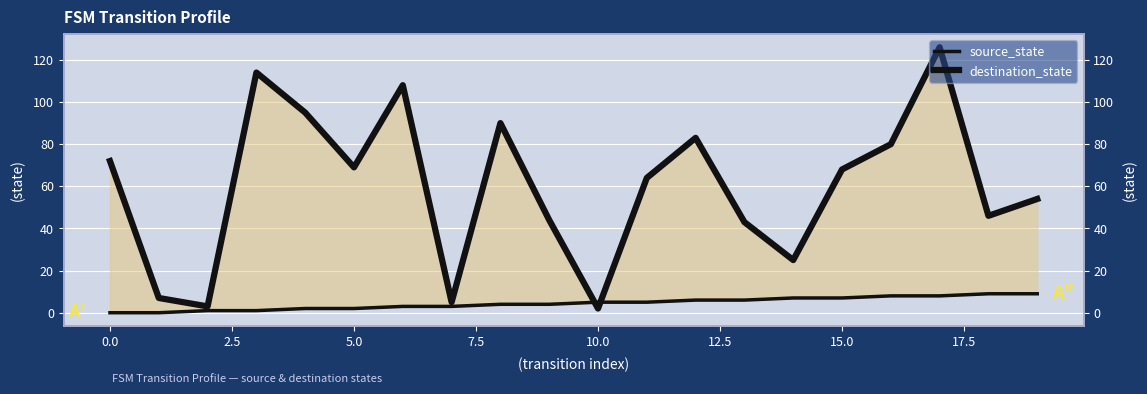

List the series in order of their overall mean, lowest first.

source_state, destination_state